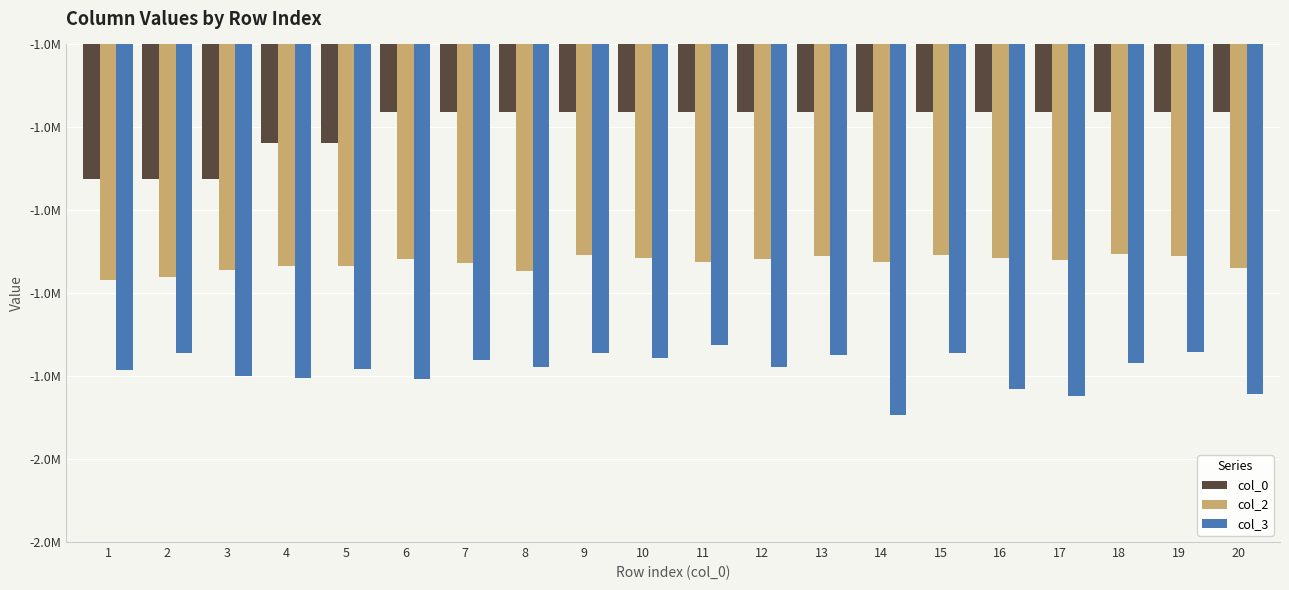

What are all the series names shown in the legend?

col_0, col_2, col_3